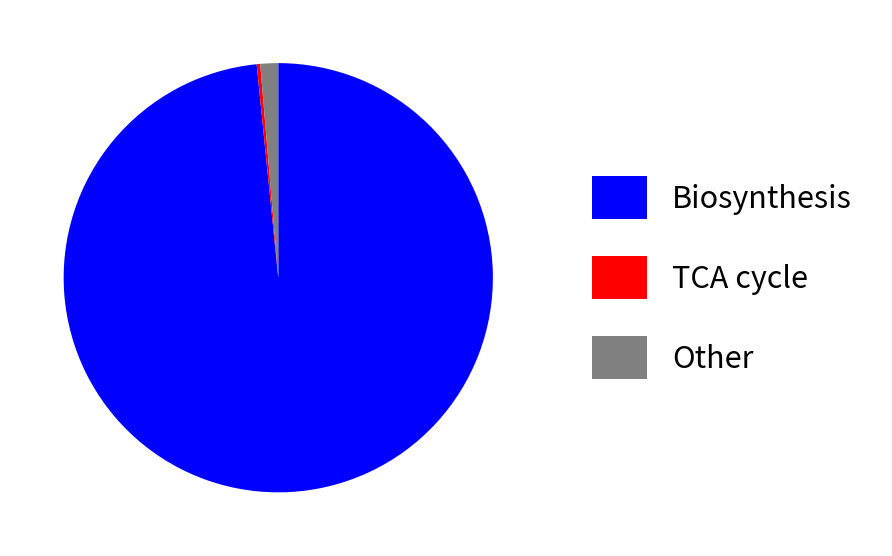

Which category has the biggest portion of the pie?

Biosynthesis